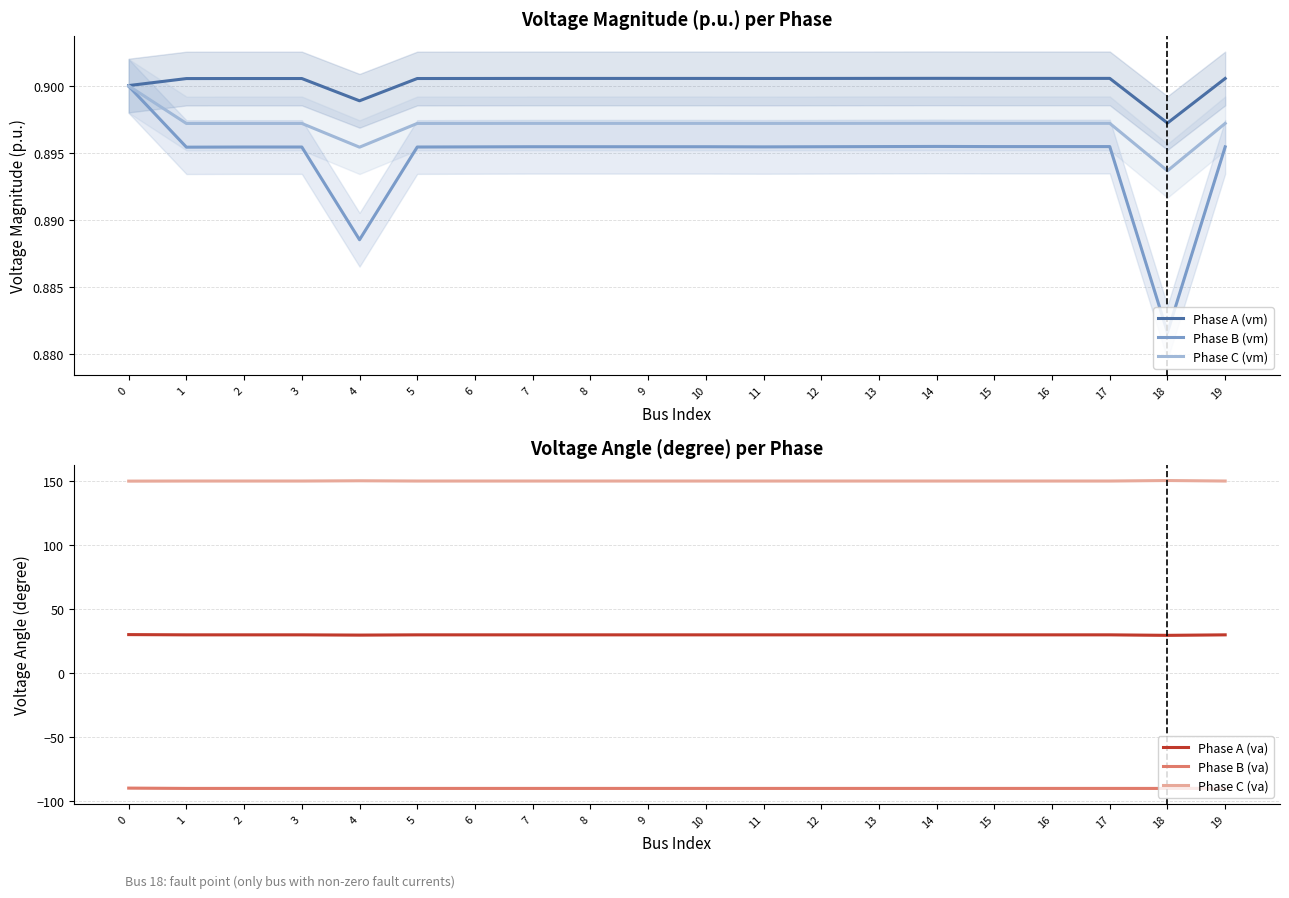

What is the difference between the highest and lowest values at 14?

240.3